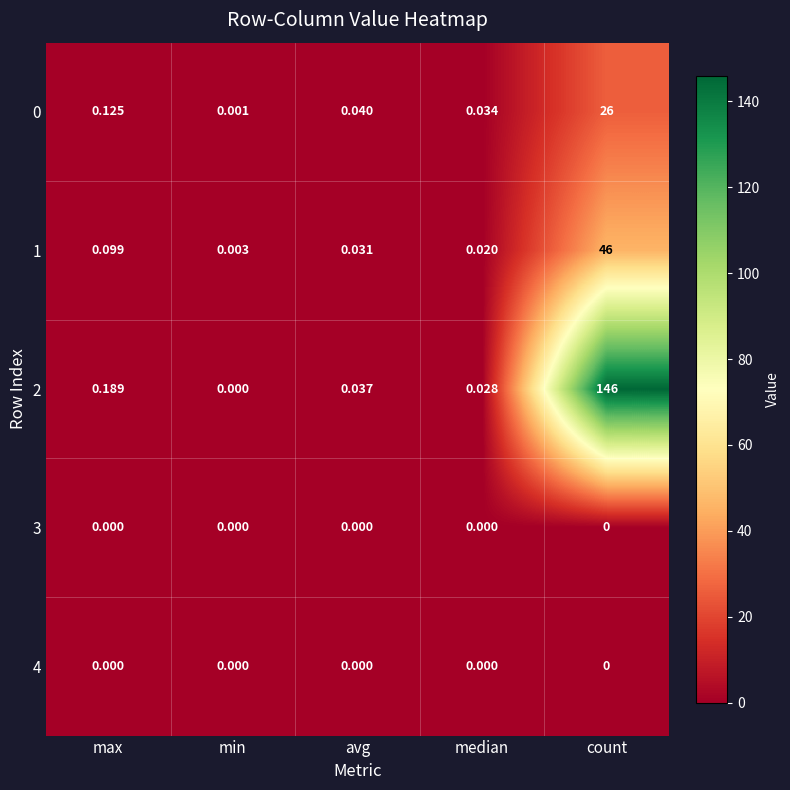

At which label is 1 closest to 23?

max